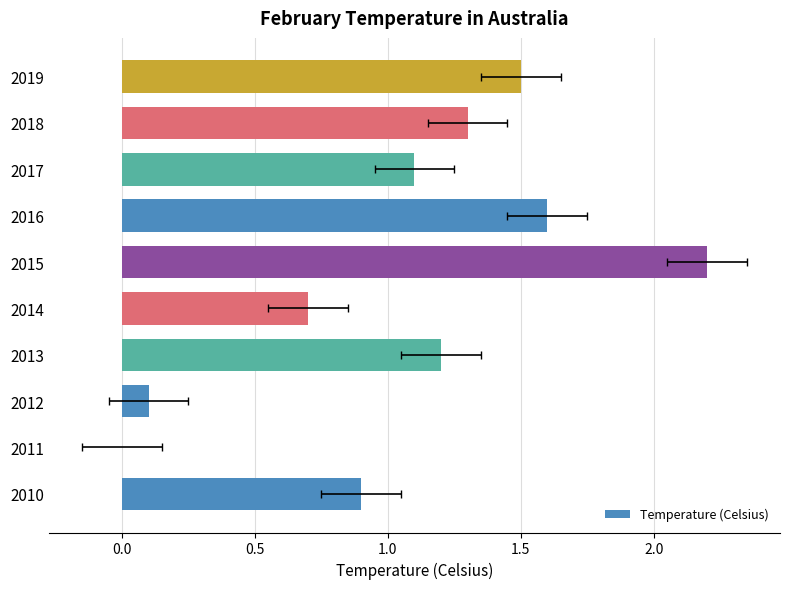

Which has a higher value, 2012 or 2014?

2014